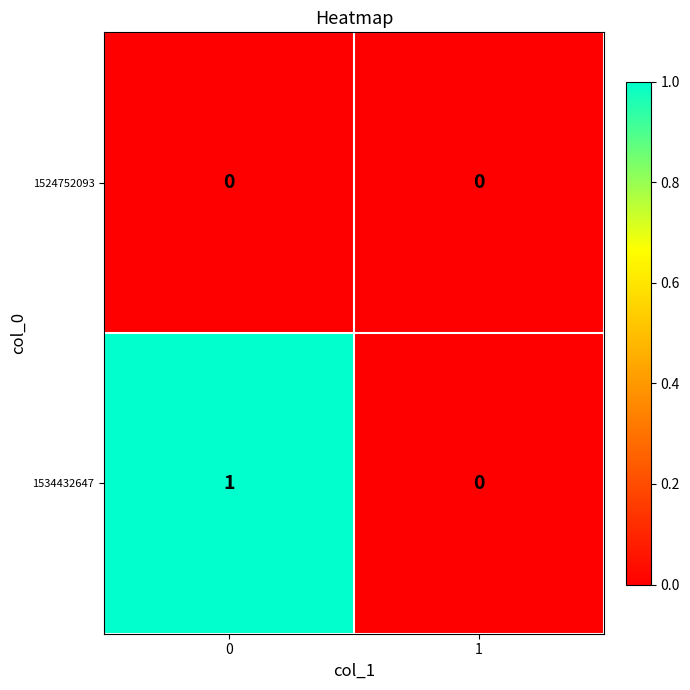

What is the total value across all series at 0?

1